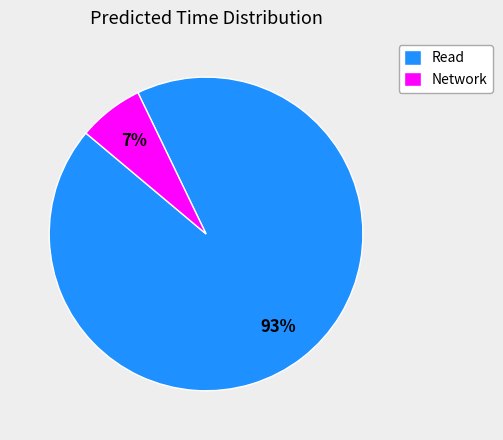

Is the sum of Read and Network greater than half?

Yes